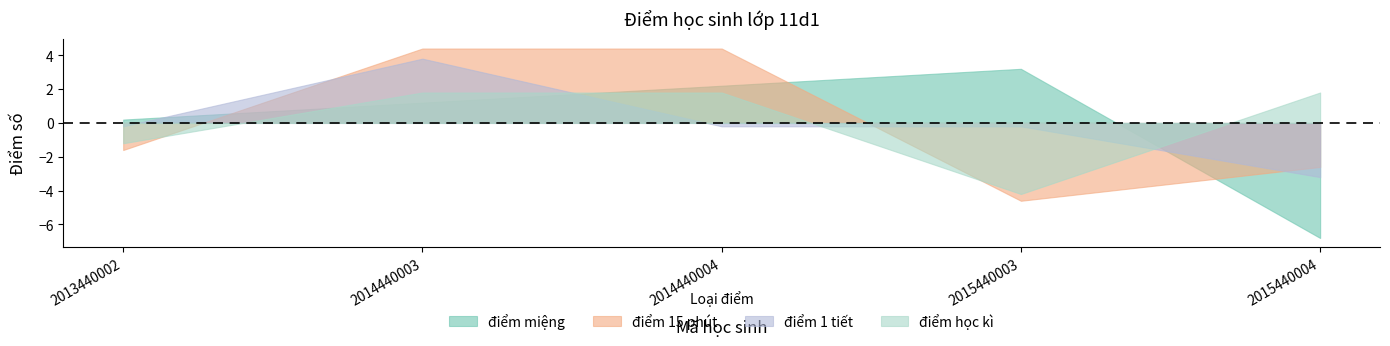

True or false: điểm 1 tiết has a value of 0 at 2015440004.

False